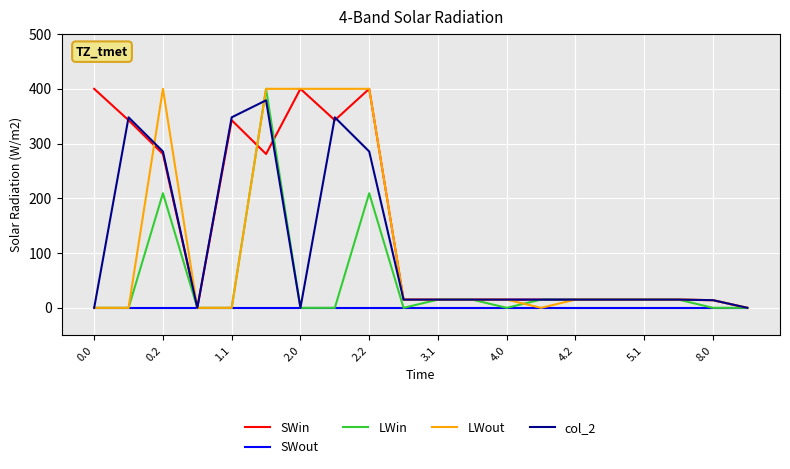

What is the sum of all col_2 values?

2142.9